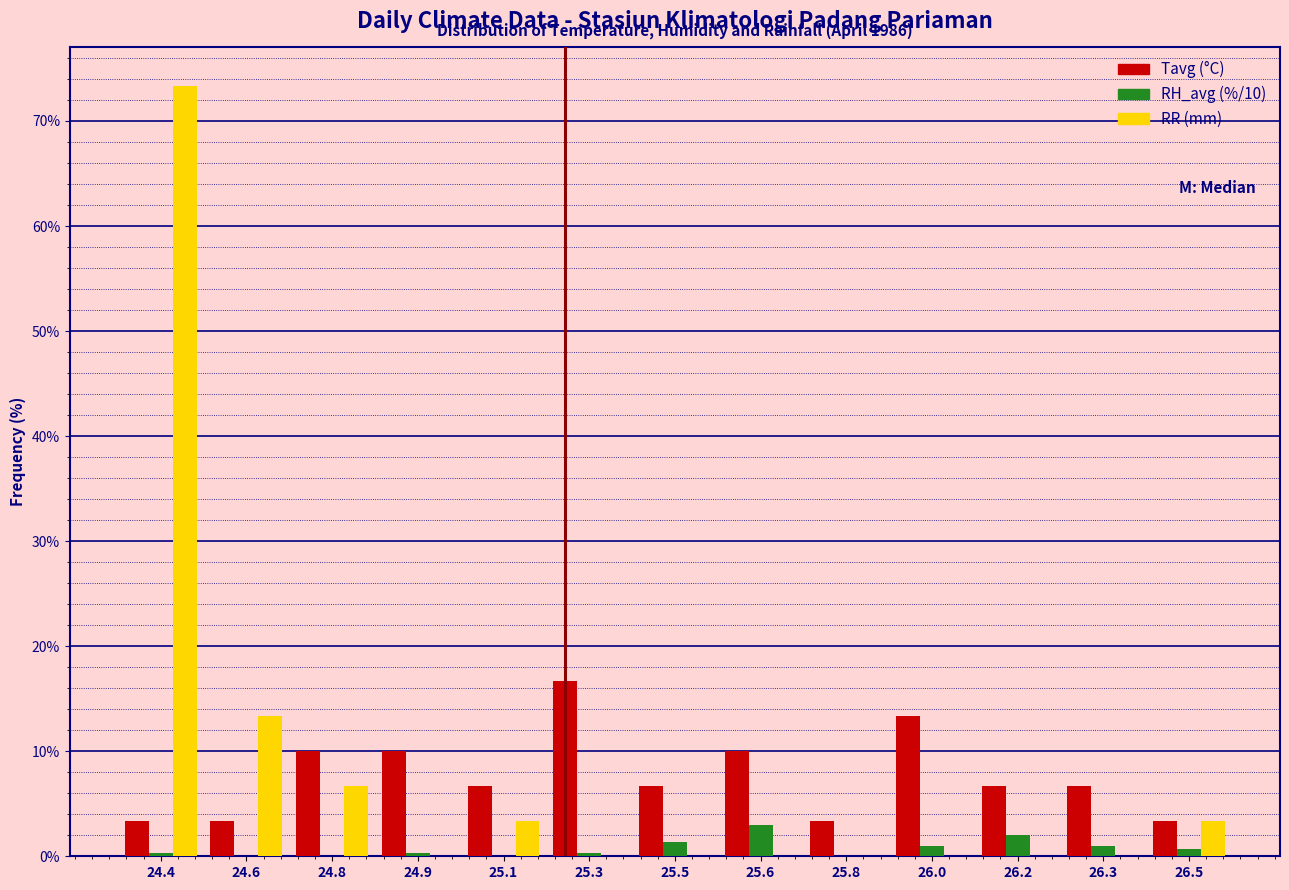

Which series changed the most between 24.4 and 25.5?

RR (mm)